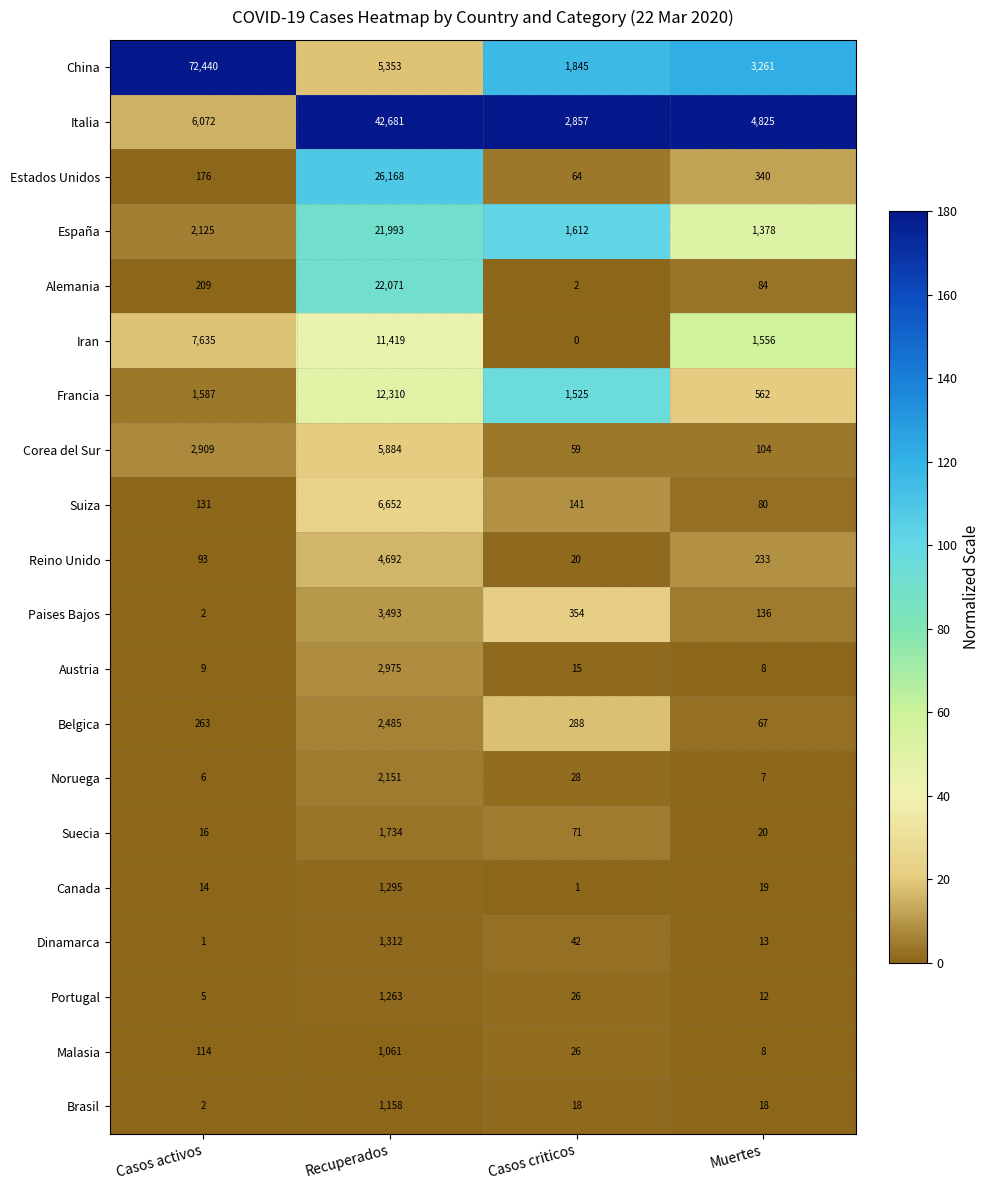

How many distinct data groups are displayed?

20